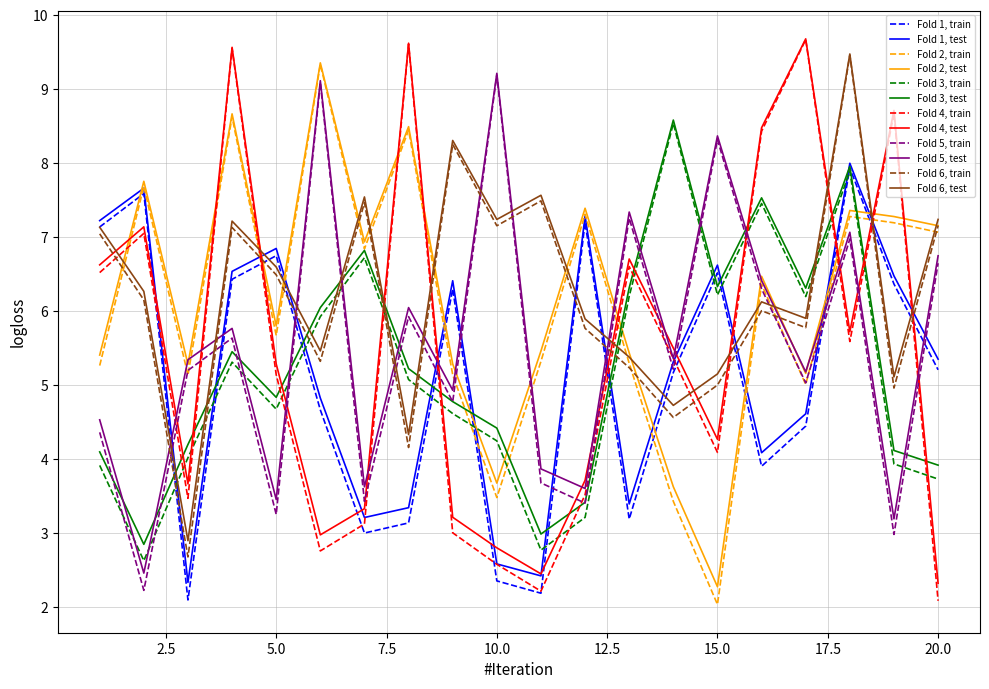

List the series in order of their peak value, lowest first.

Fold 1, train, Fold 1, test, Fold 3, train, Fold 3, test, Fold 5, train, Fold 5, test, Fold 2, train, Fold 2, test, Fold 6, train, Fold 6, test, Fold 4, train, Fold 4, test